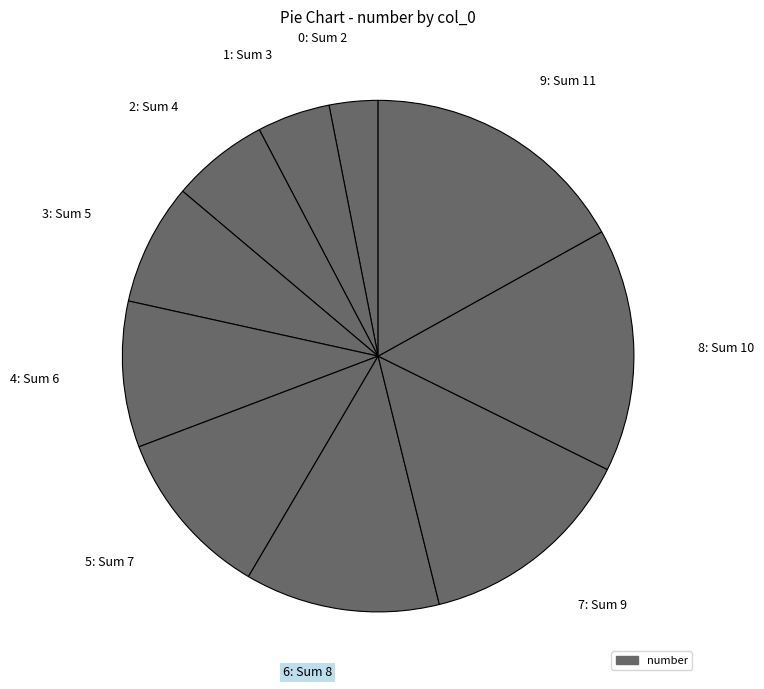

Which has a higher value, 1: Sum 3 or 7: Sum 9?

7: Sum 9